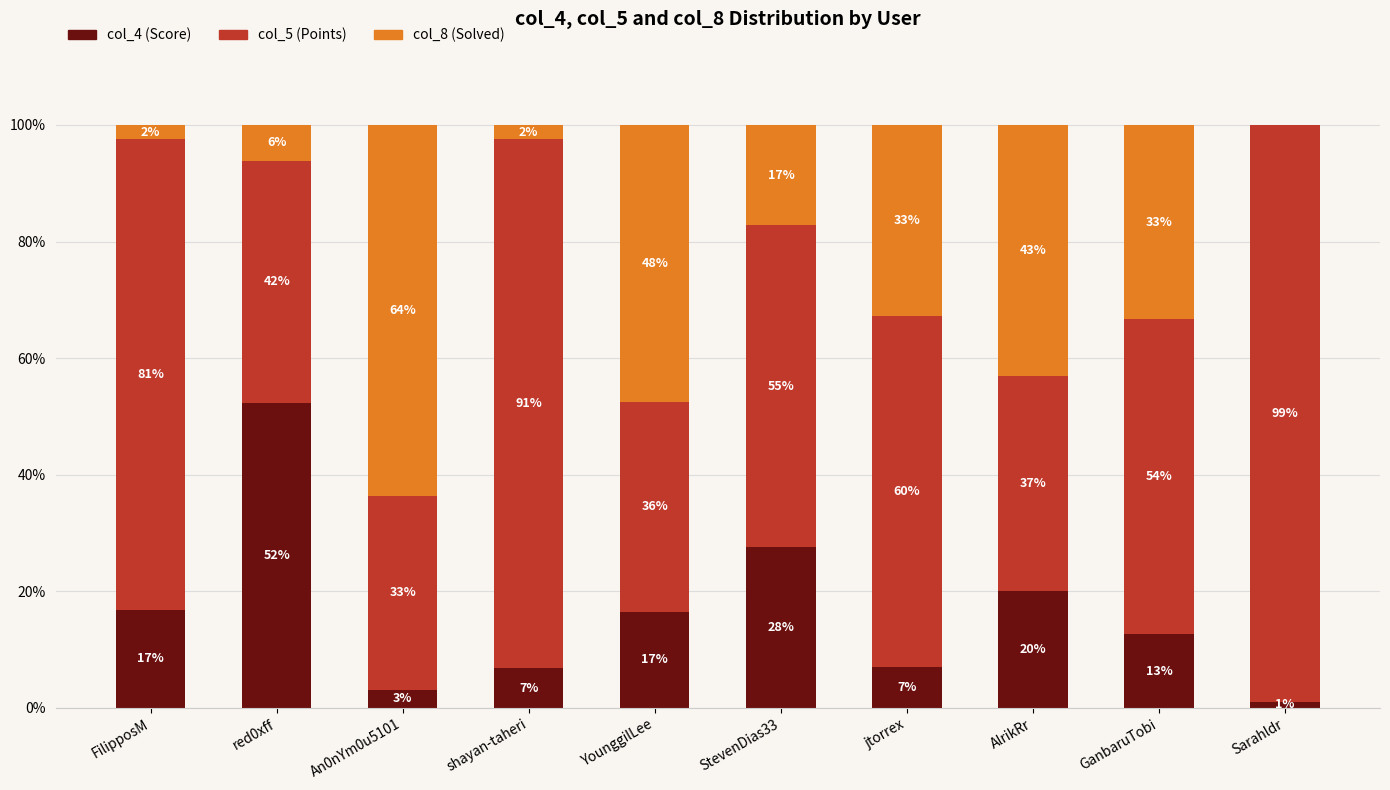

The value of col_8 at Sarahldr is 0.0. True or false?

True